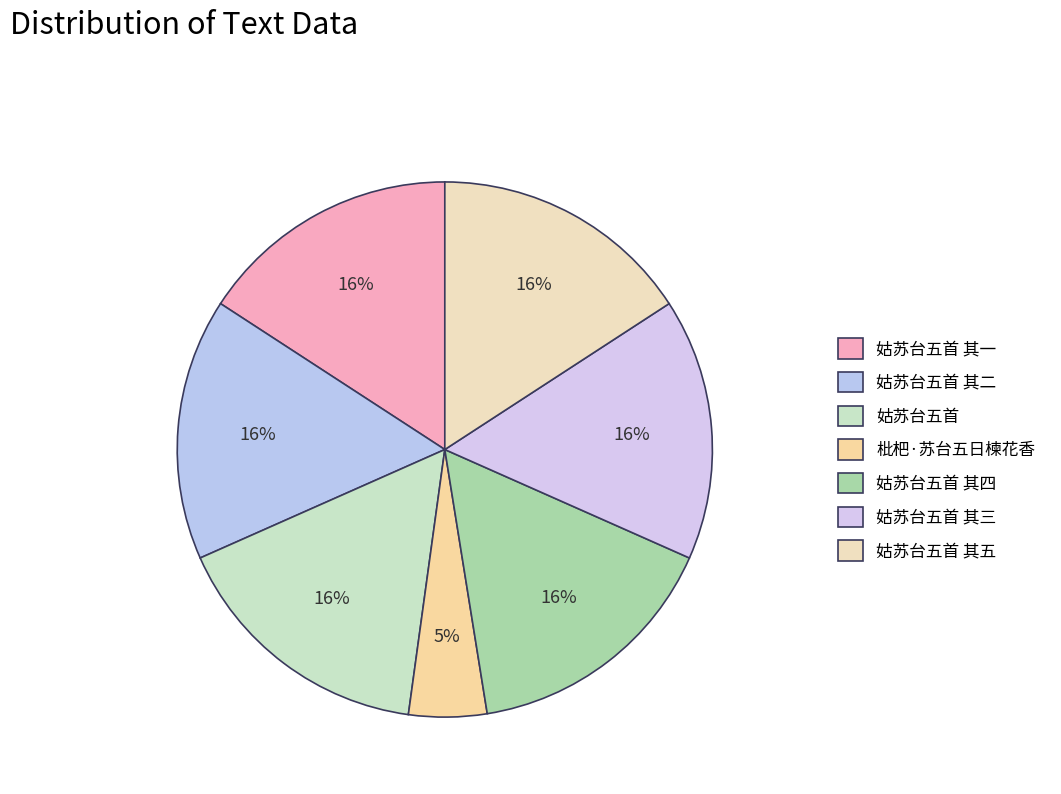

How many segments does this pie chart have?

7